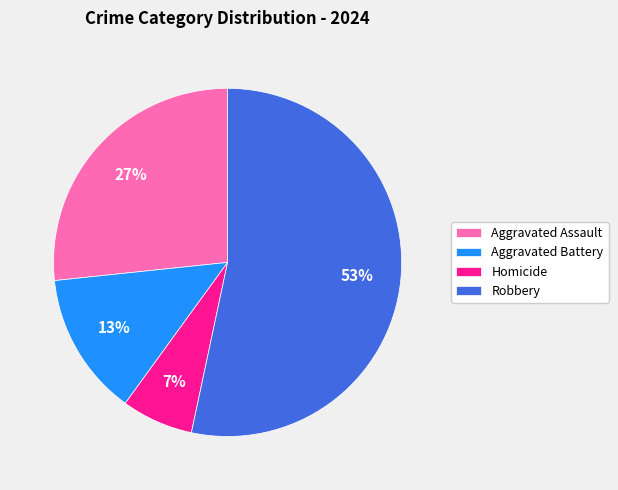

Is the sum of Aggravated Battery and Robbery greater than half?

Yes